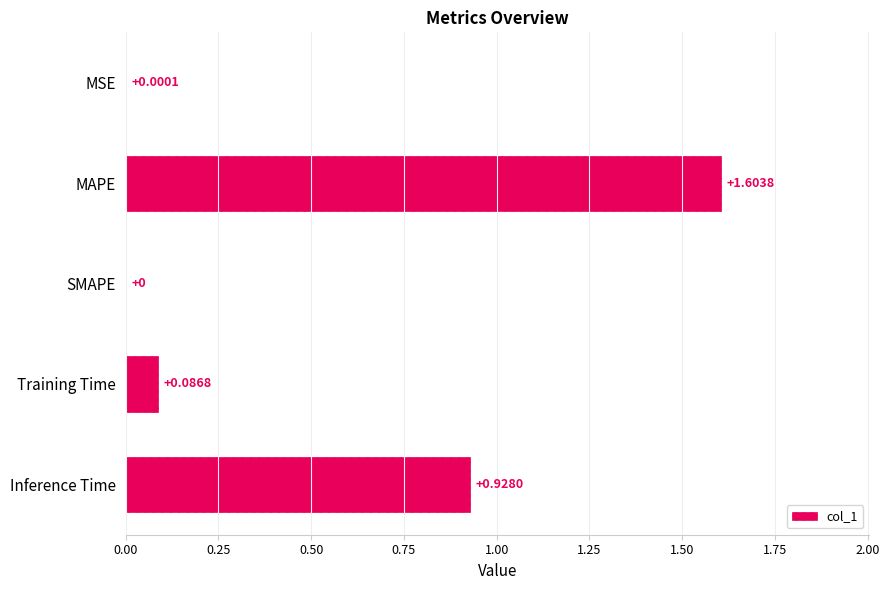

What is the sum of all values?

2.6